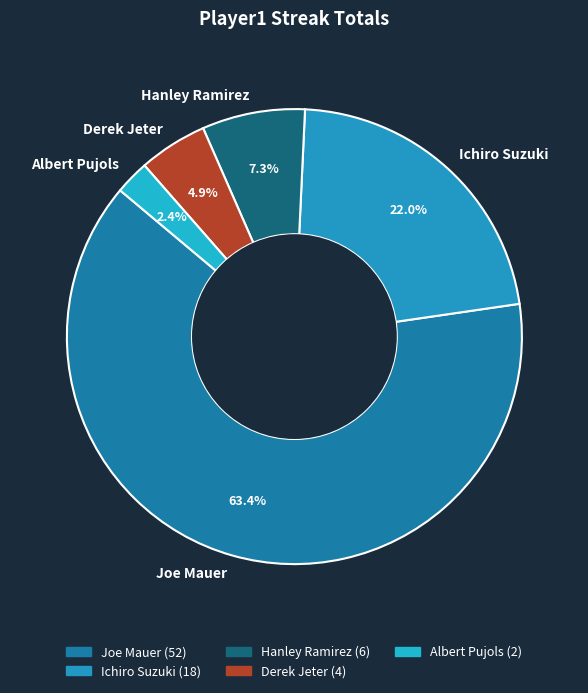

Rank the categories by value from lowest to highest.

Albert Pujols, Derek Jeter, Hanley Ramirez, Ichiro Suzuki, Joe Mauer